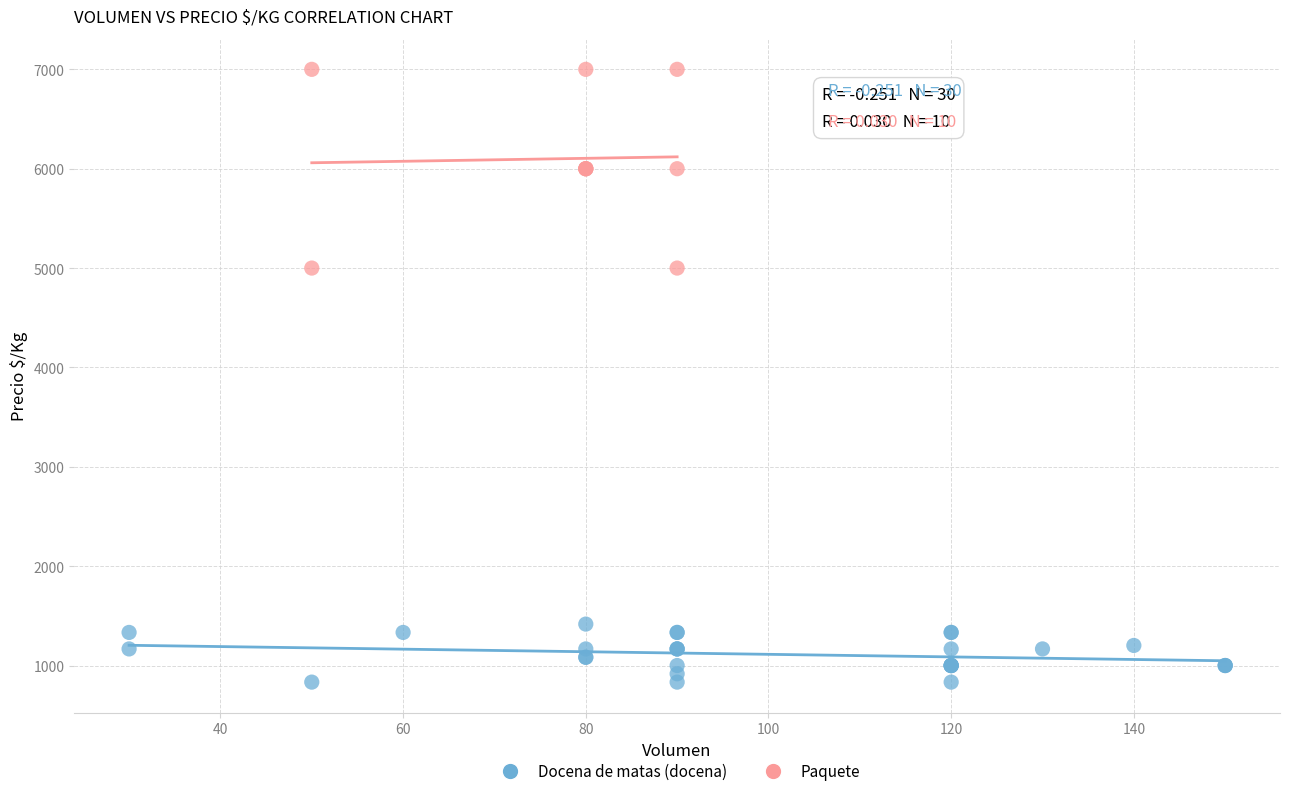

Which series contains the highest Y value?

Paquete